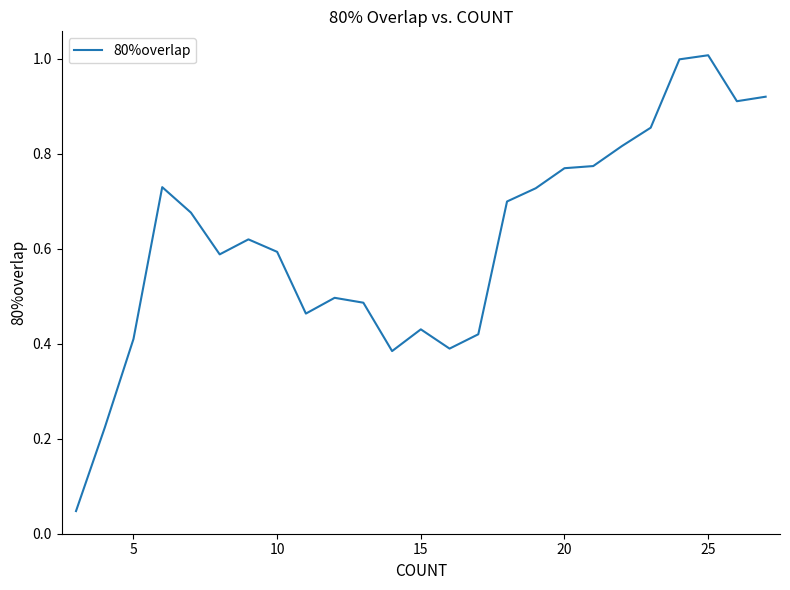

What is the difference between the maximum and minimum values?

1.0